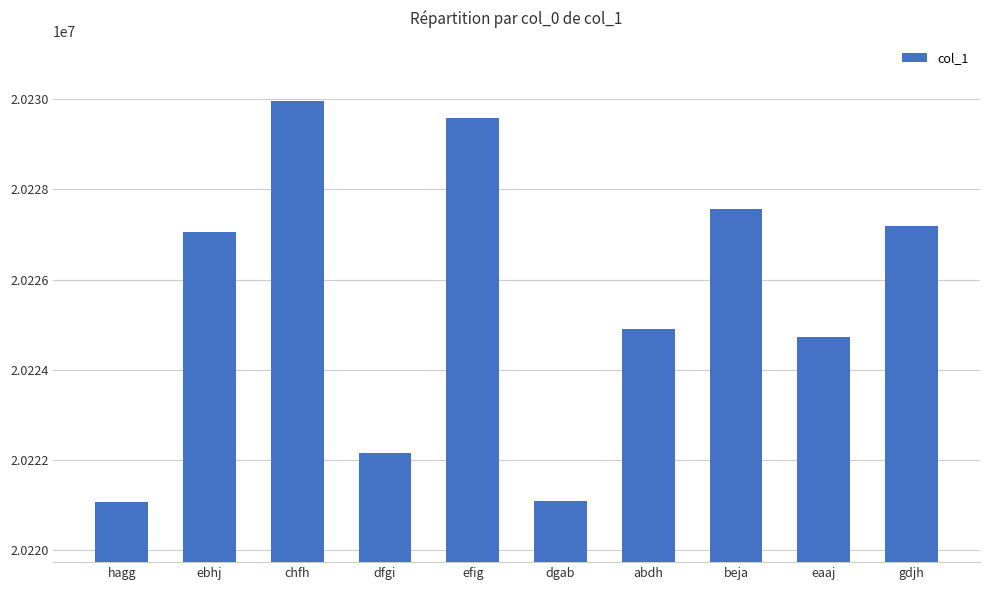

The value at eaaj is 32097530. True or false?

False